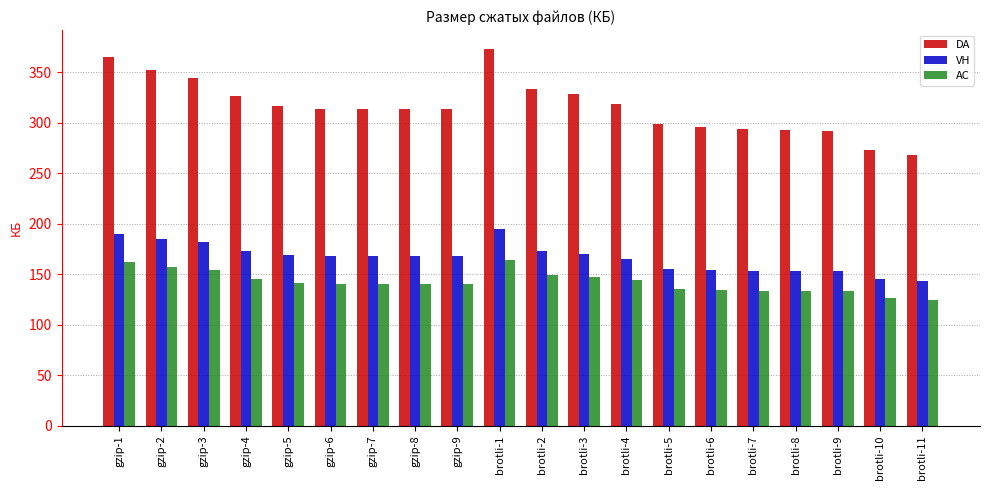

Between gzip-1 and brotli-11, which series saw the biggest shift?

DA